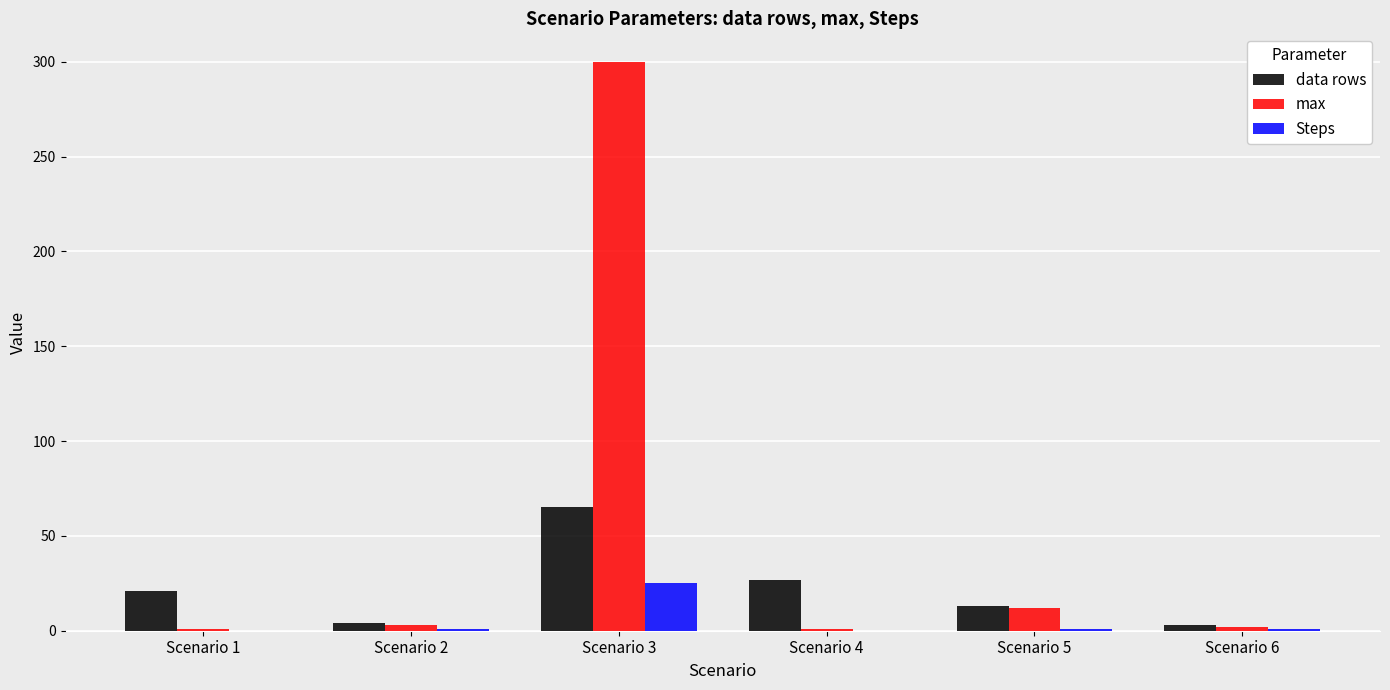

Is the value of Steps at Scenario 6 greater than the value of data rows at Scenario 1?

No